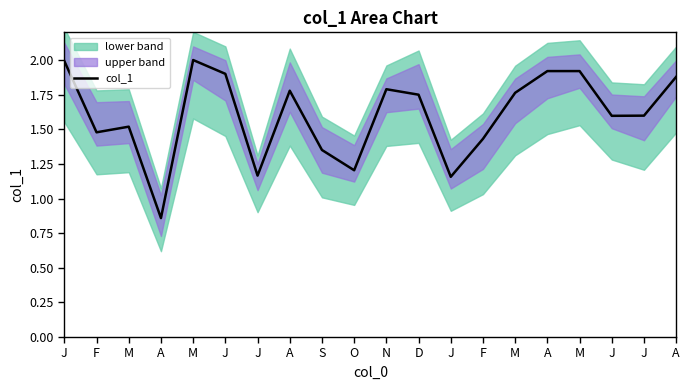

How many data points does each series have?

20